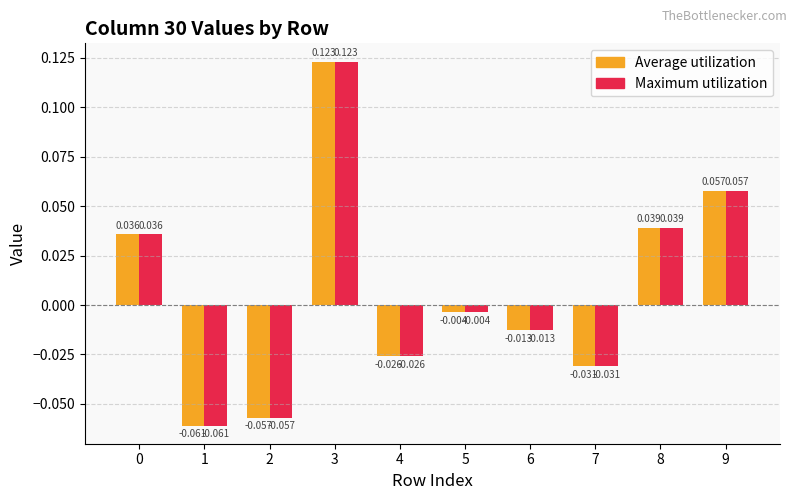

Where is Average utilization nearest to the value 0?

5